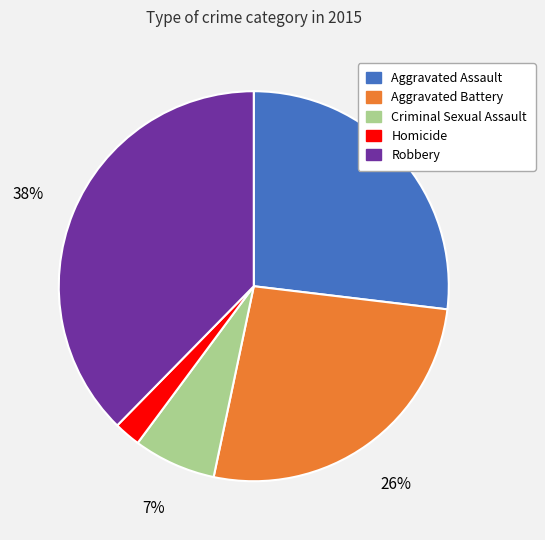

What is the smallest slice in the pie chart?

Homicide